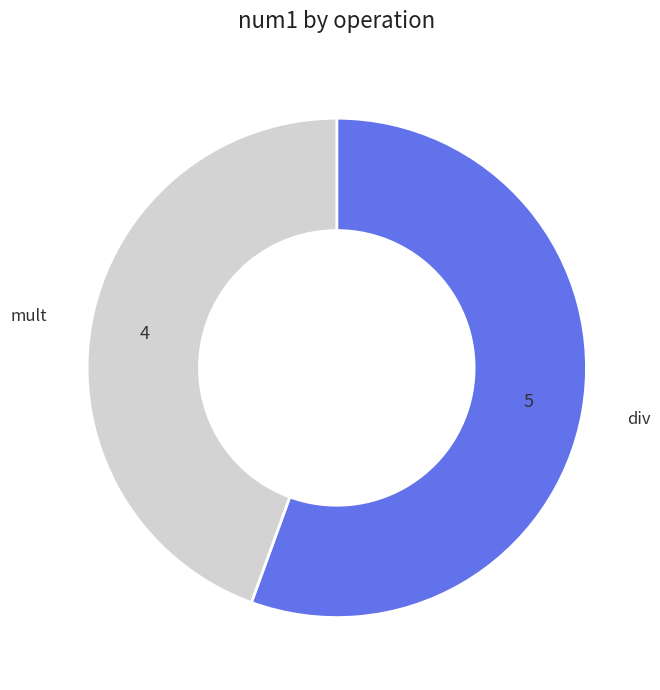

Is the sum of mult and div greater than half?

Yes